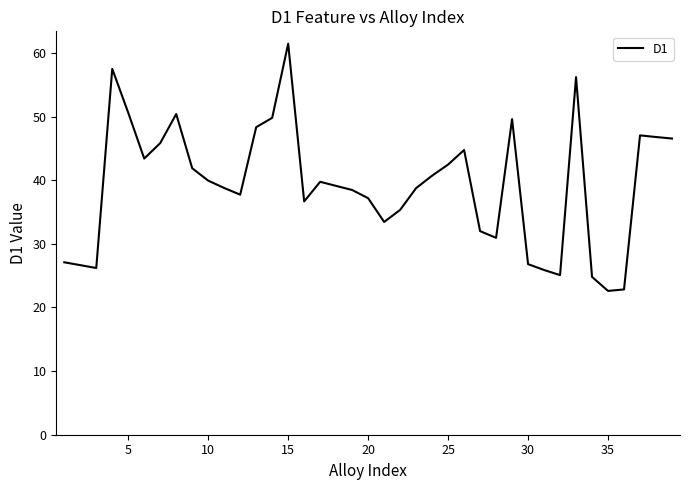

What is the difference between the maximum and minimum values?

38.9